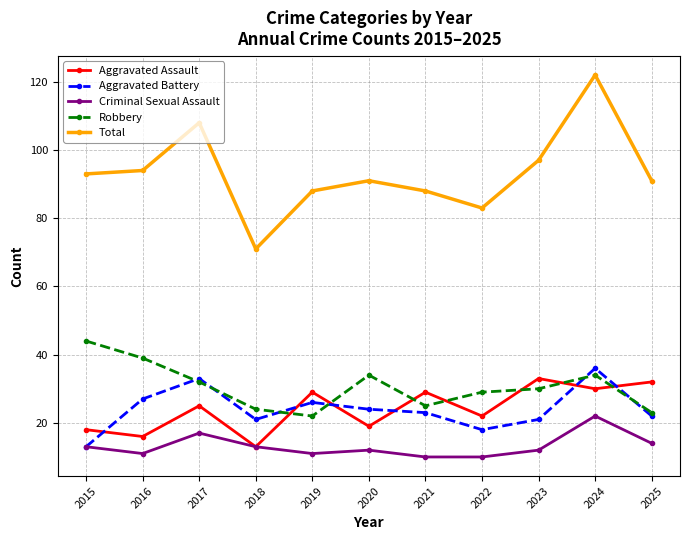

True or false: Criminal Sexual Assault and Total cross at least once.

False